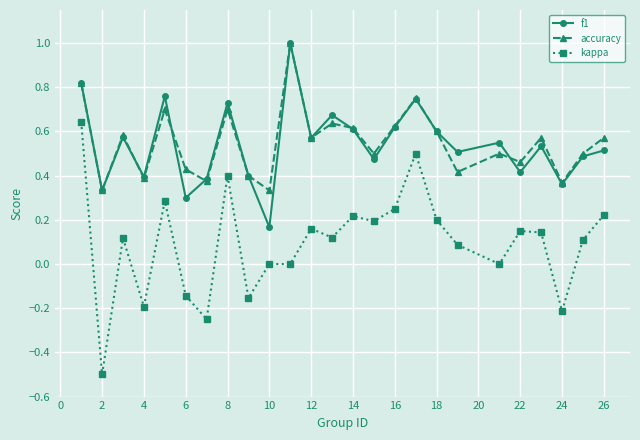

What is the minimum value shown in the chart?

-0.5